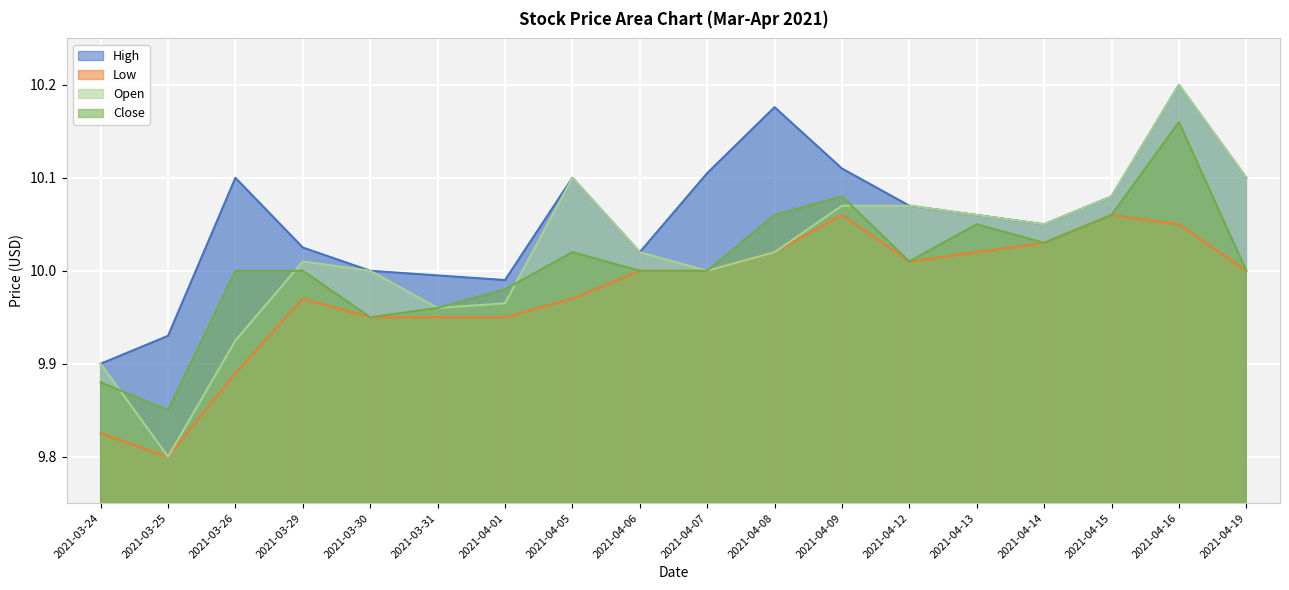

What position from the left is 2021-04-13?

14